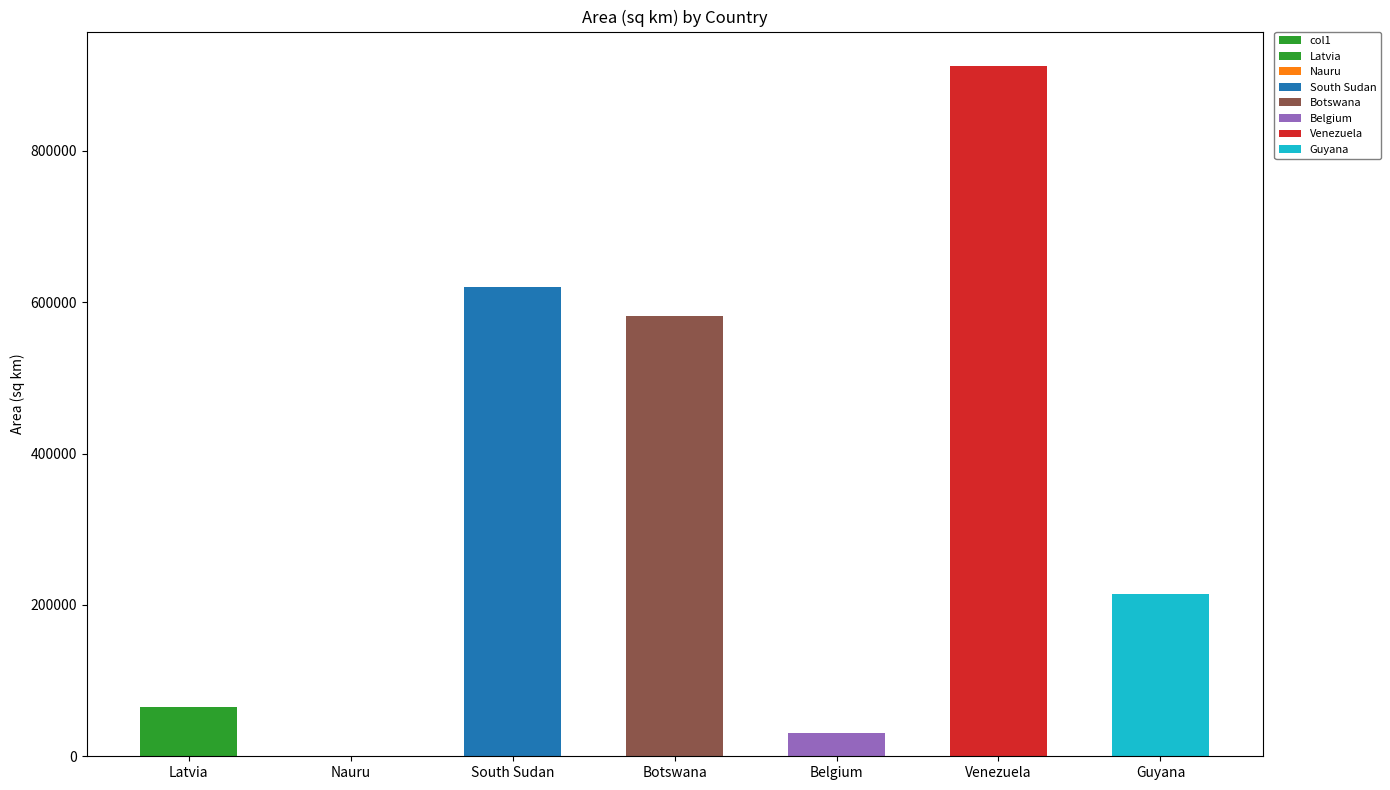

What is the value of the 1st bar from the left?

64589.0